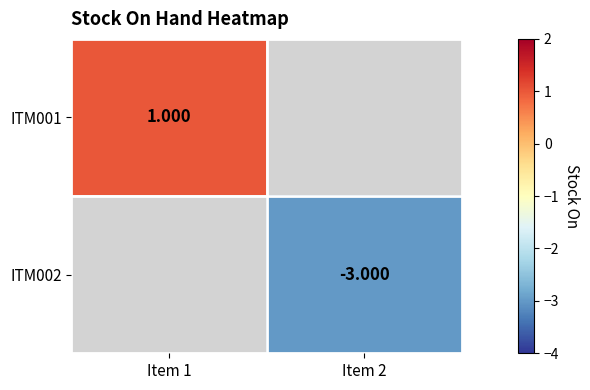

What is the minimum value for ITM001?

1.0